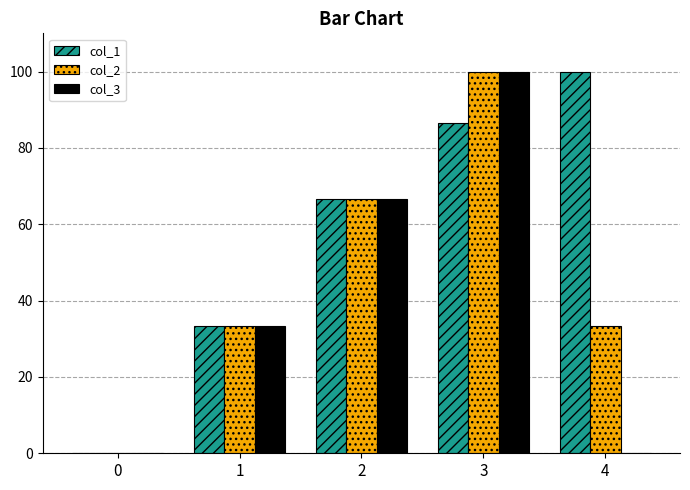

The col_1 series shows 22.7 at 2. True or false?

False